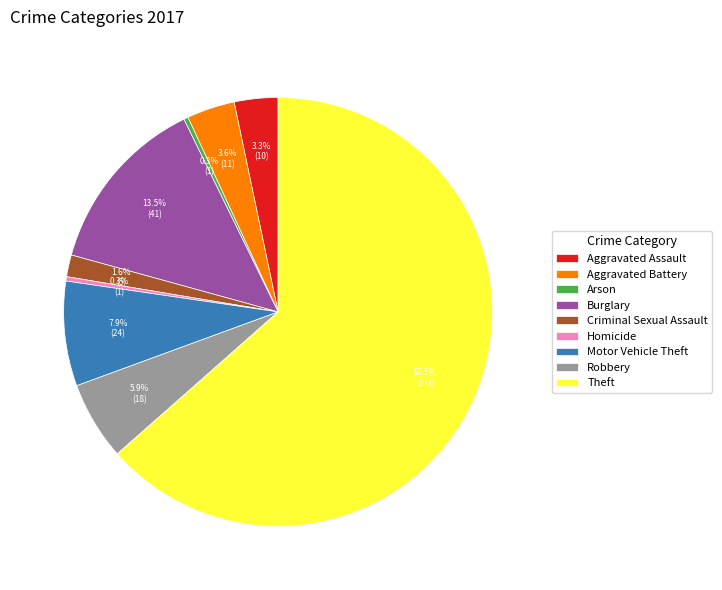

Do Aggravated Assault and Criminal Sexual Assault together represent more than half of the pie?

No